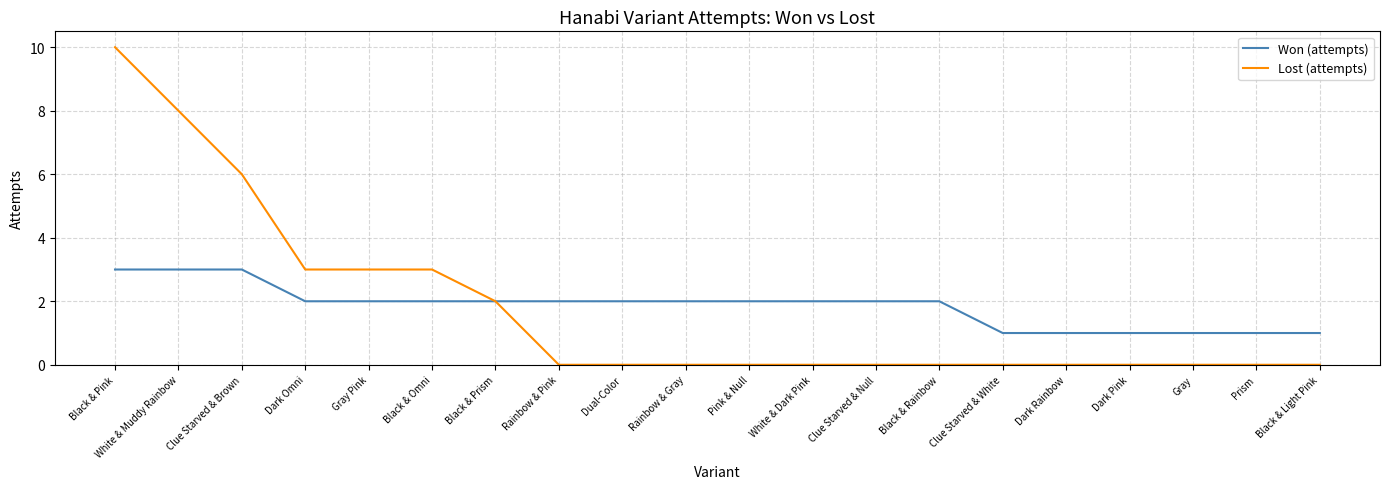

What is the average value of the Lost (attempts) series?

2